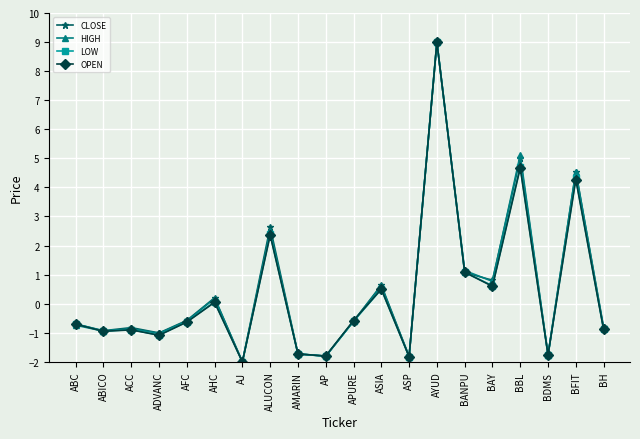

True or false: LOW has more than 2 points higher than both neighbors.

True